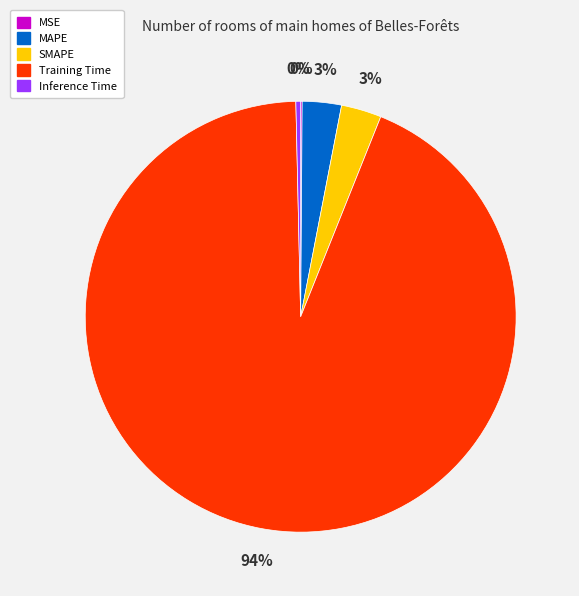

Which category has the biggest portion of the pie?

Training Time